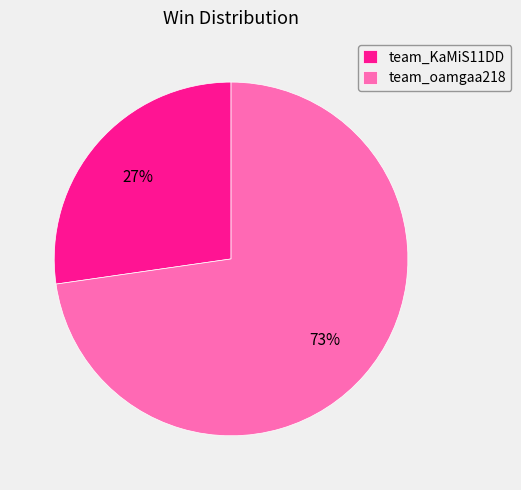

What is the largest slice in the pie chart?

team_oamgaa218